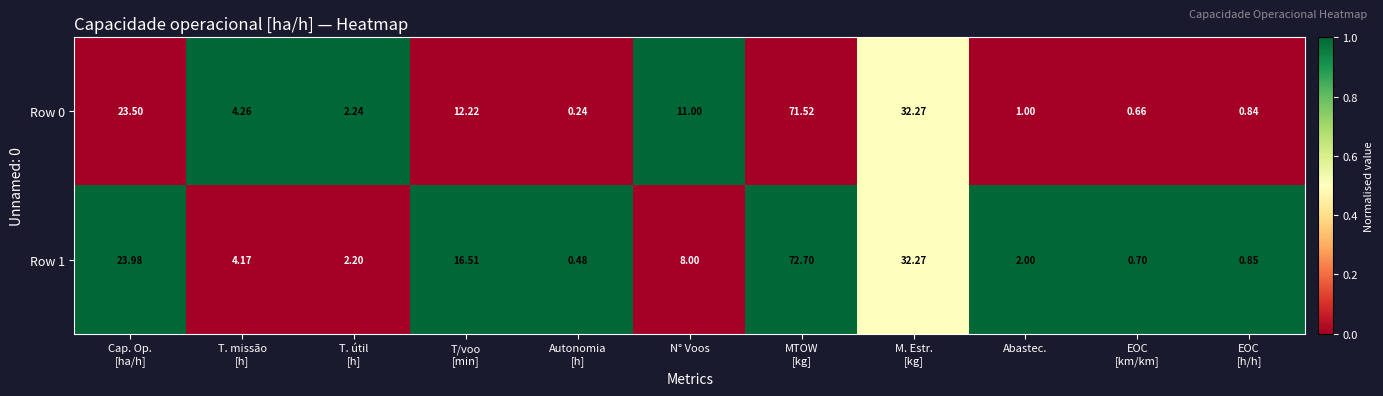

At T. missão
[h], list the series in order from largest to smallest.

Row 0, Row 1